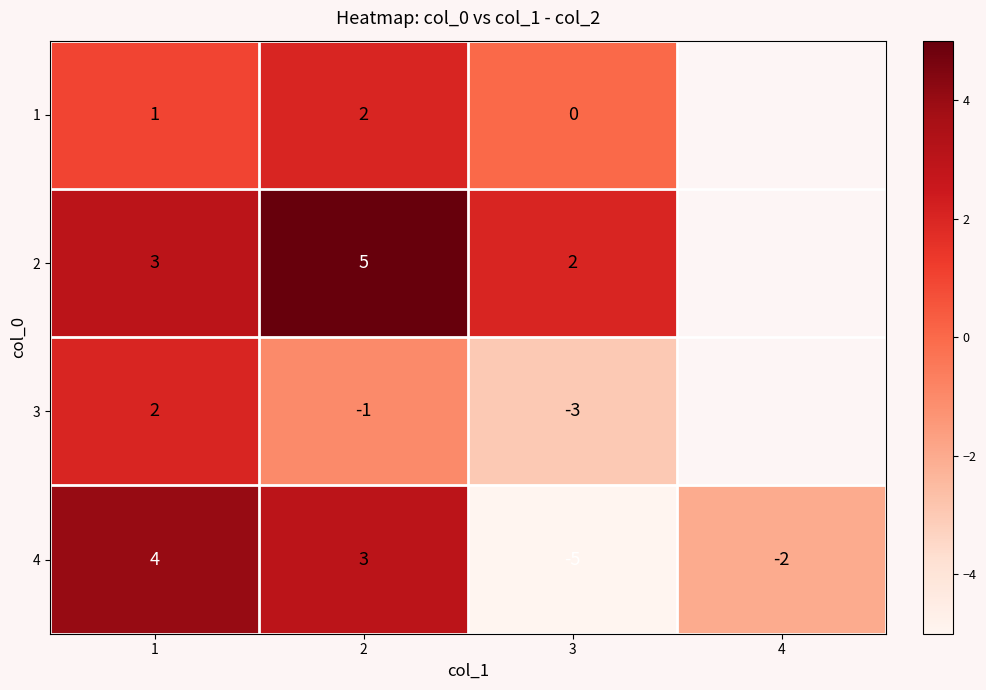

Is the value of 2 at 3 greater than the value of 4 at 1?

No